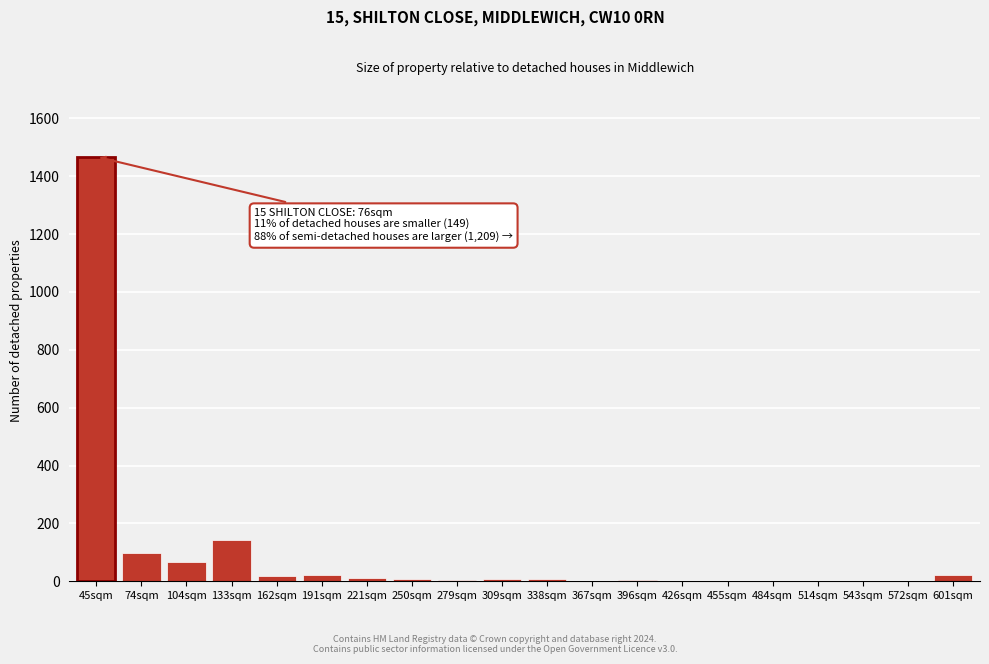

Which category has the highest value across all series?

45sqm